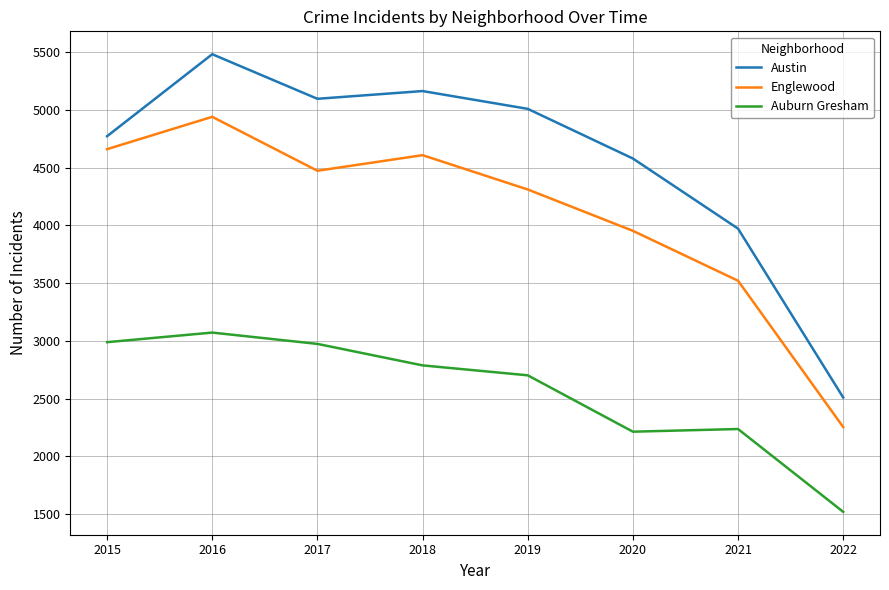

List the labels in order of Englewood value, smallest first.

2022, 2021, 2020, 2019, 2017, 2018, 2015, 2016